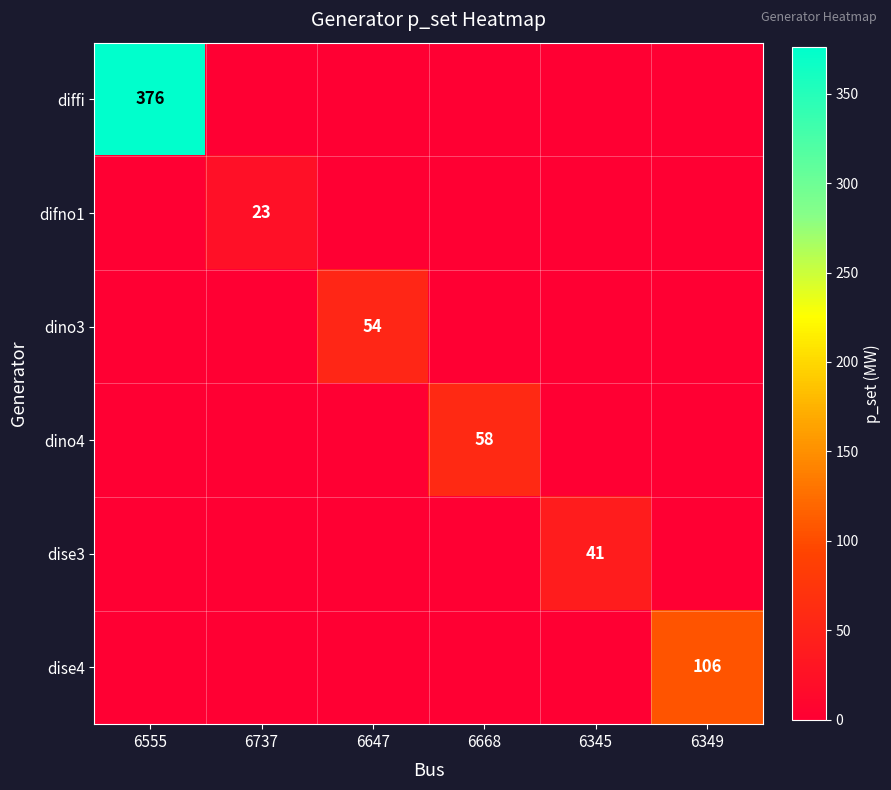

Is it true that dise3 equals 22 at 6345?

False